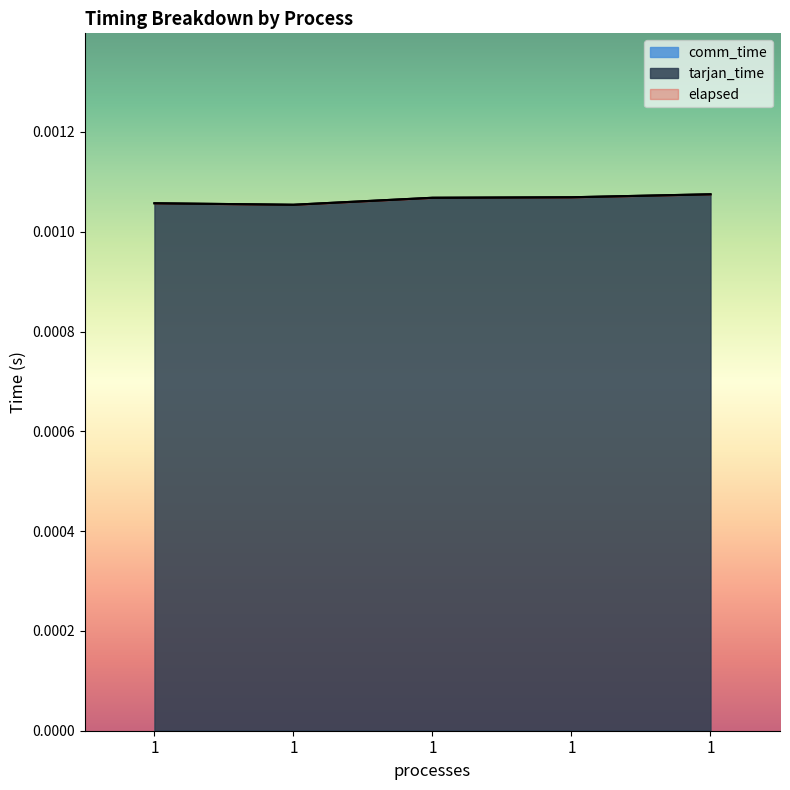

Which has a higher value, 1 or 1?

1